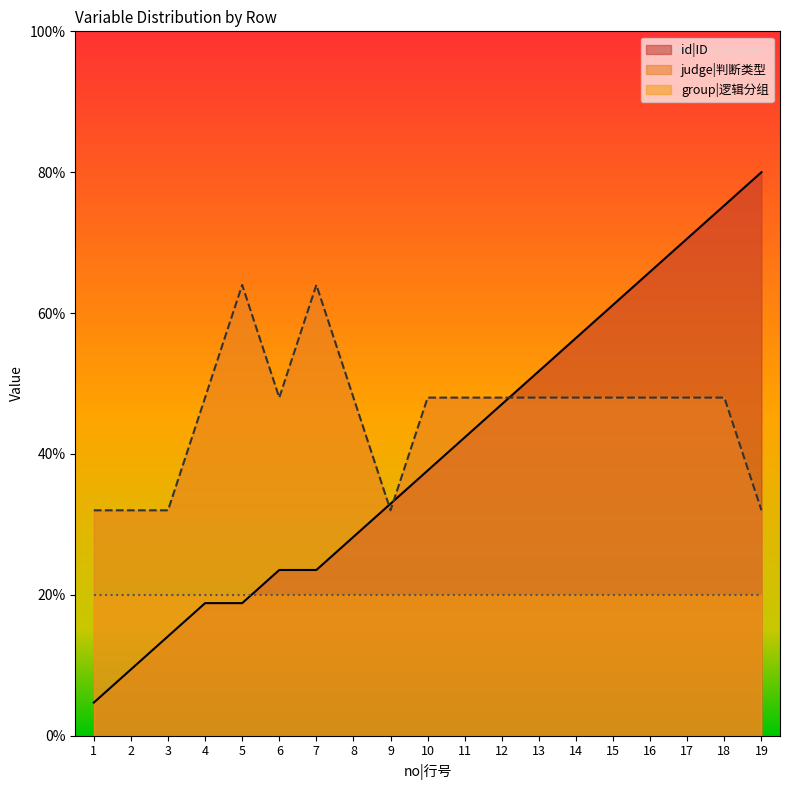

List the series in order of their overall mean, highest first.

judge|判断类型, id|ID, group|逻辑分组